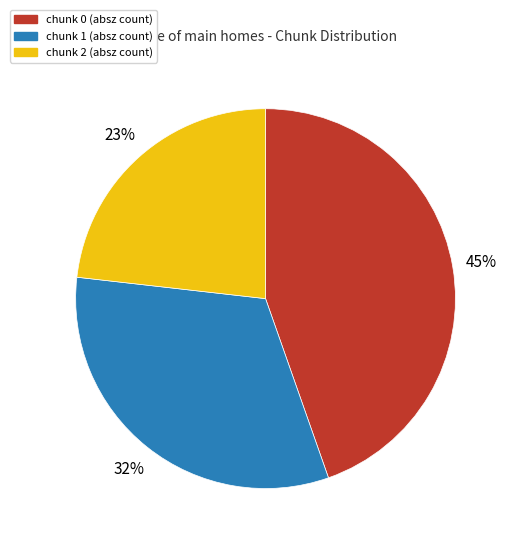

How many segments does this pie chart have?

3